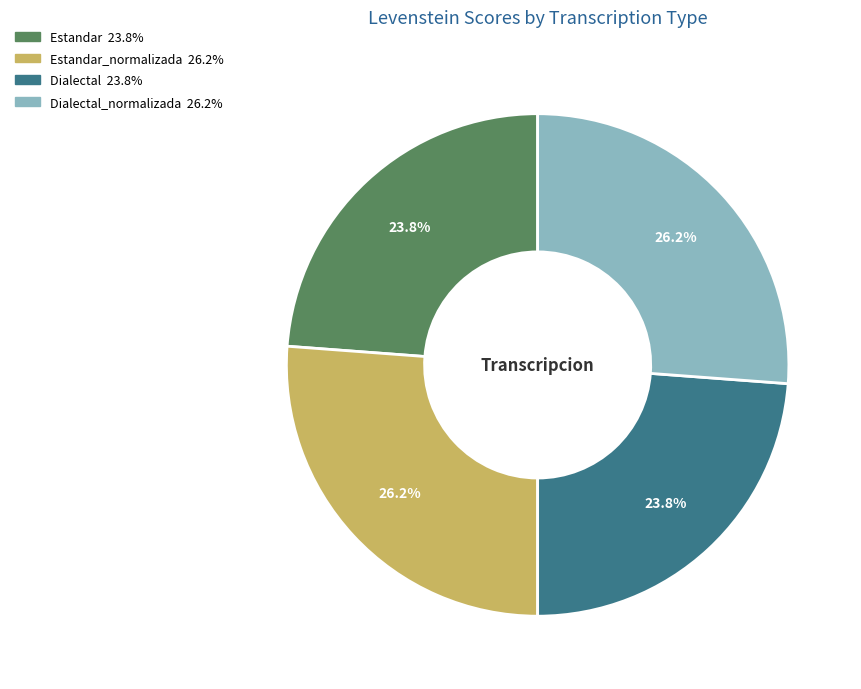

Does any single category account for the majority?

No